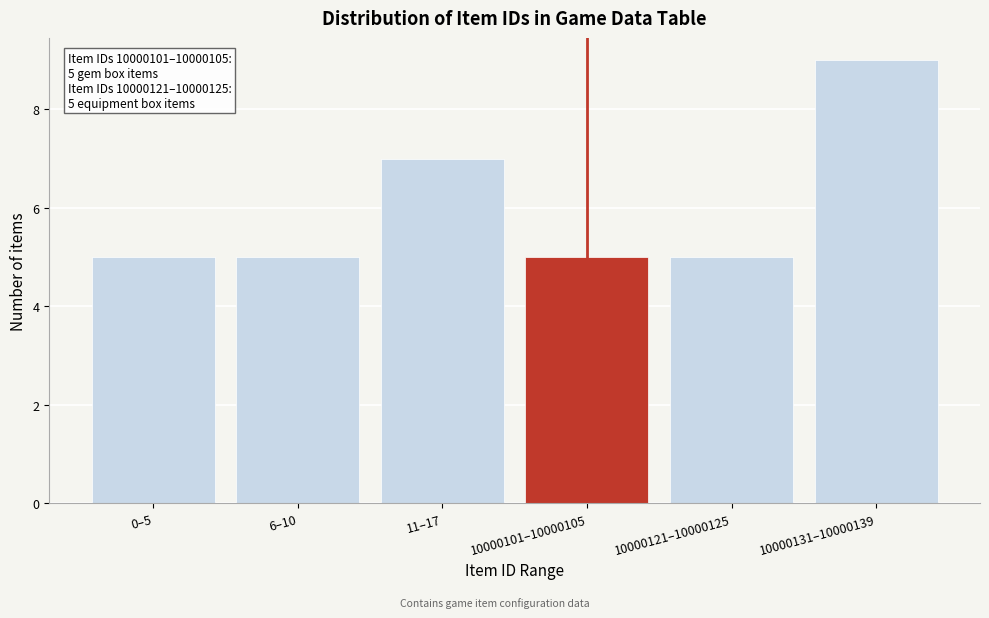

Reading right to left, extract all data points from this chart.

9	5	5	7	5	5